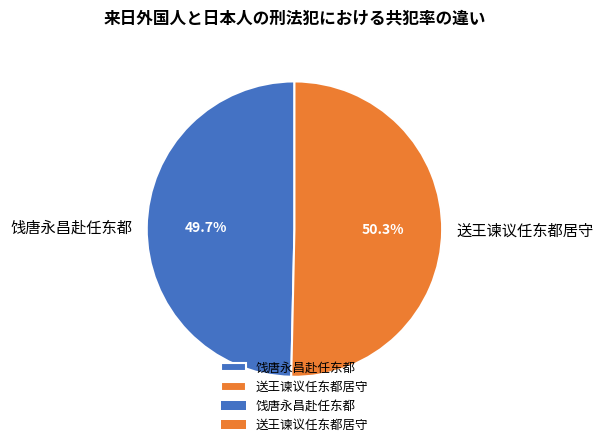

Which category has the biggest portion of the pie?

送王谏议任东都居守